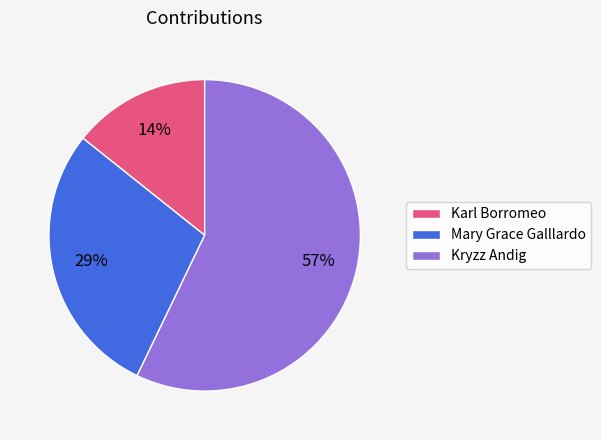

To the nearest percent, what is the combined percentage of Karl Borromeo and Mary Grace Galllardo?

43%